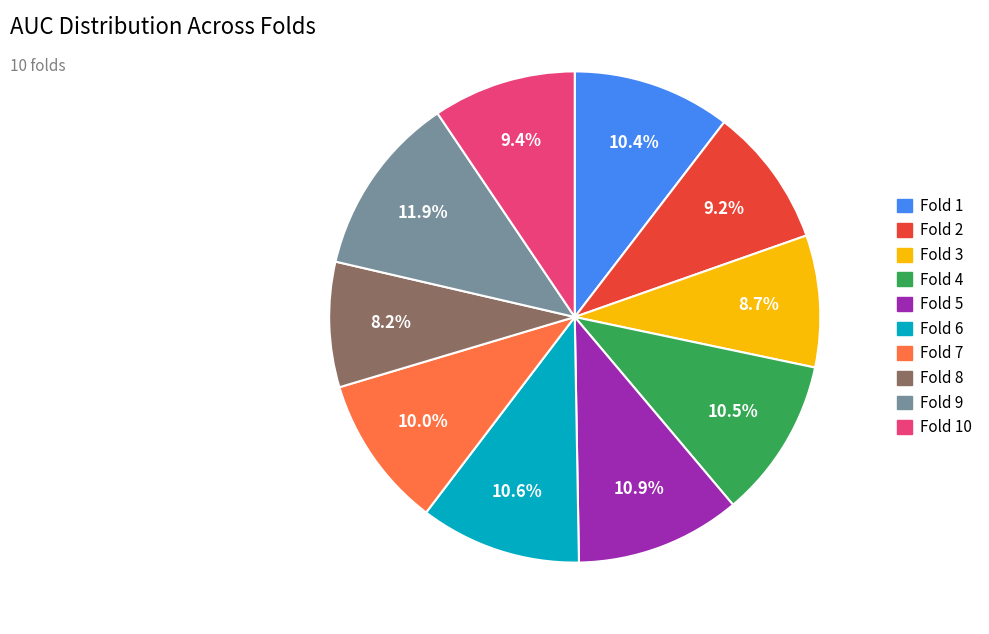

Is there any slice that represents more than half of the pie?

No